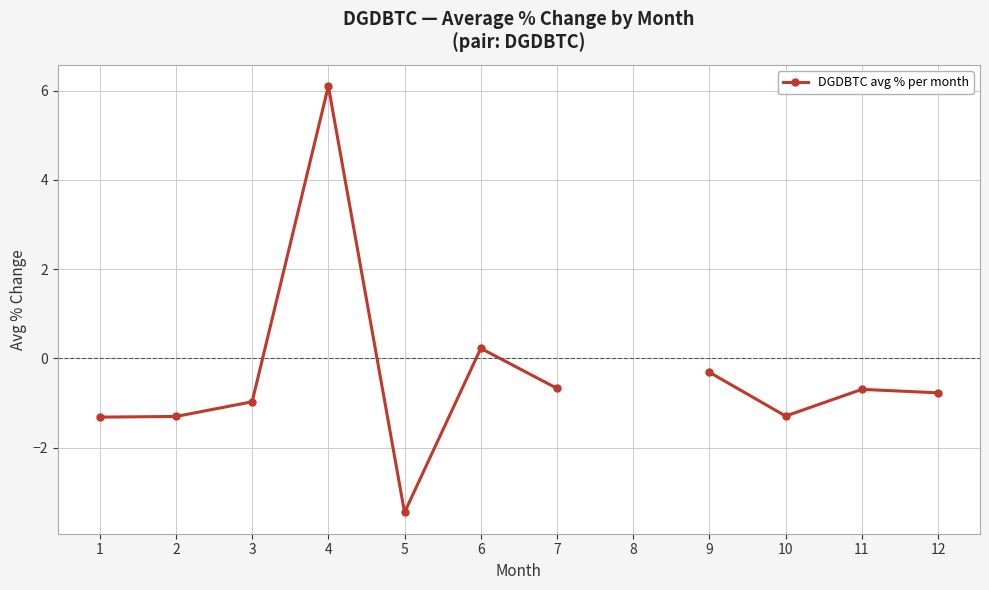

Rank the categories by value from lowest to highest.

5, 1, 2, 10, 3, 12, 11, 7, 9, 6, 4, 8